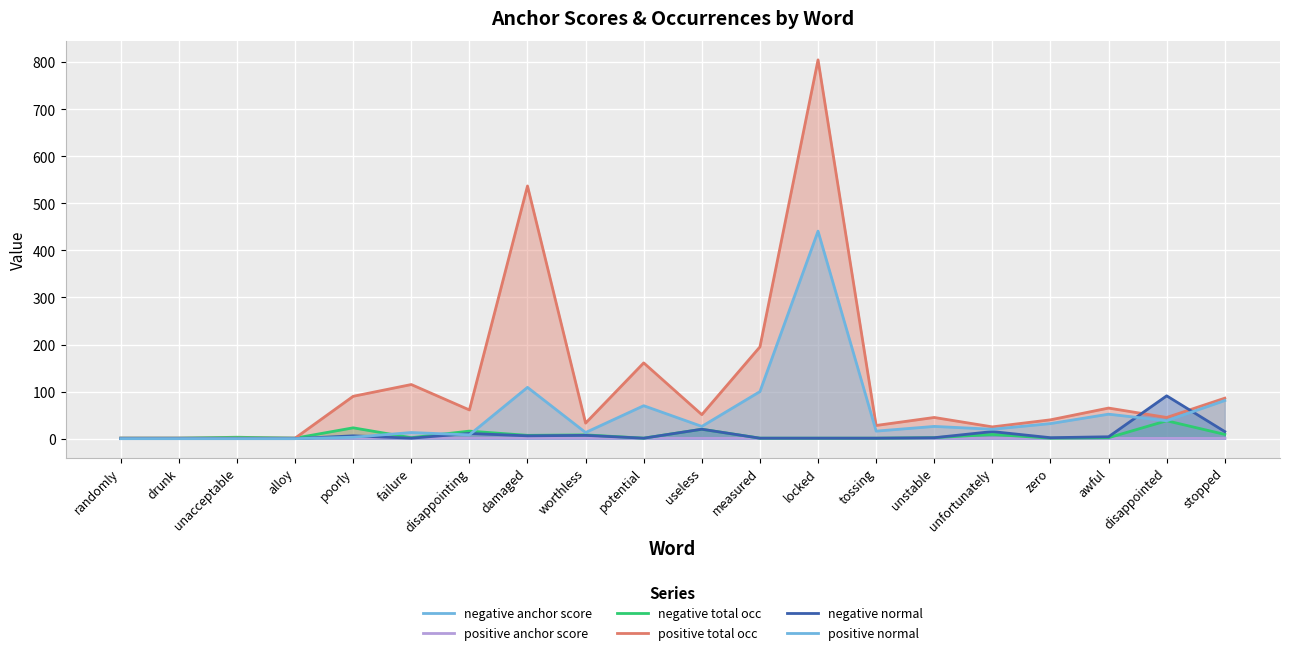

What is the minimum value for negative anchor score?

0.3